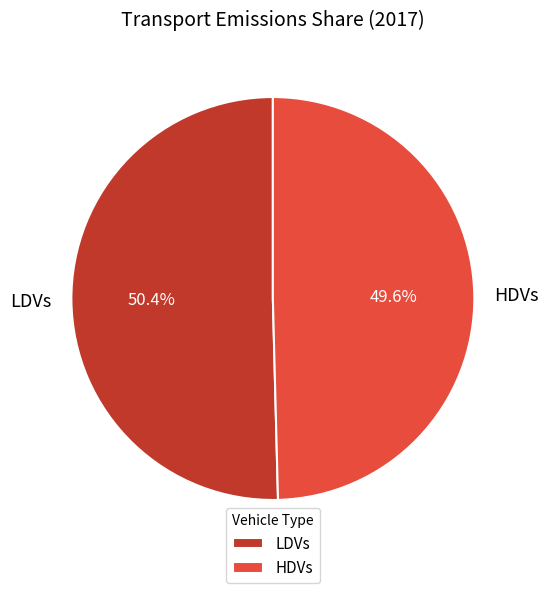

Which category has the biggest portion of the pie?

LDVs